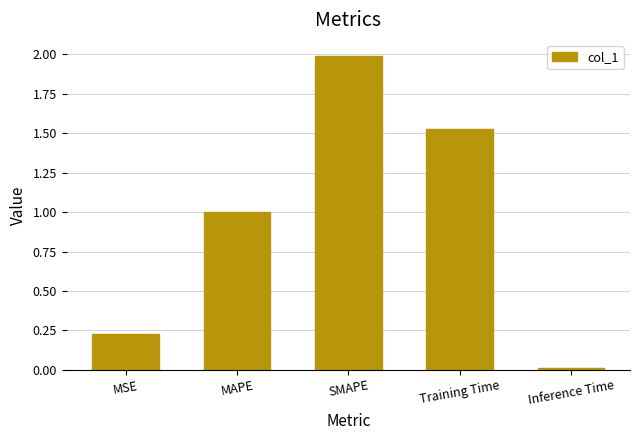

The chart shows a value of 2.0 at SMAPE. True or false?

True